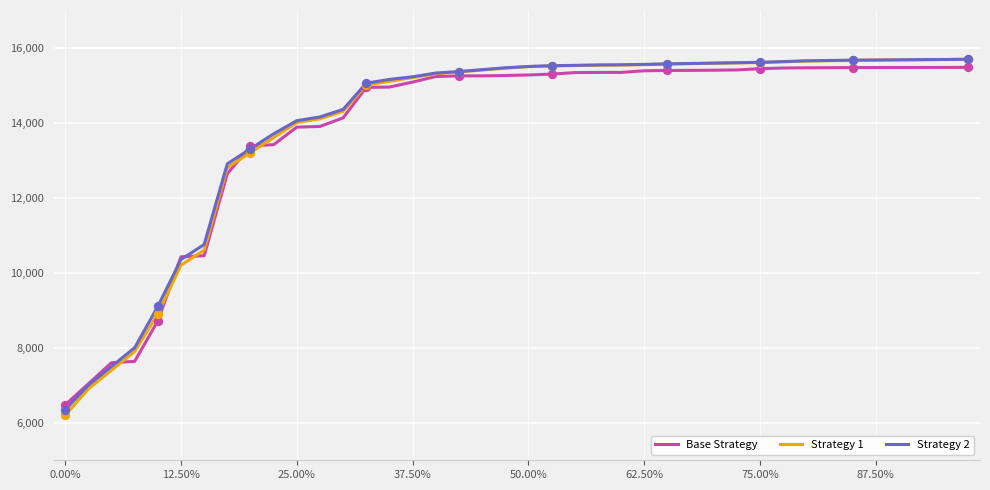

What are all the series names shown in the legend?

Base Strategy, Strategy 1, Strategy 2